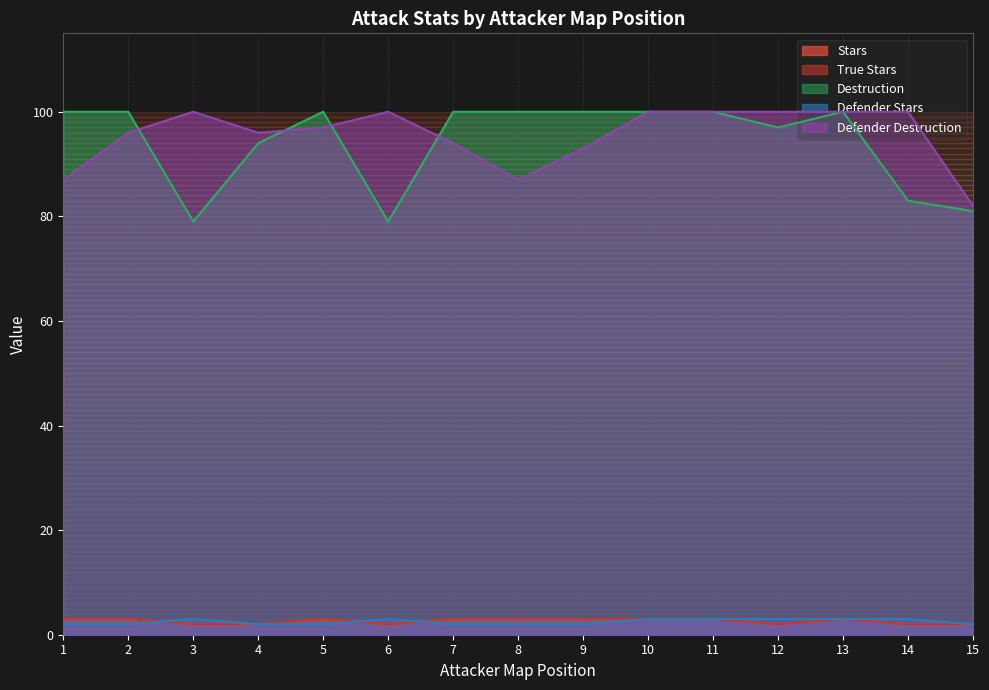

What is the greatest value displayed?

100